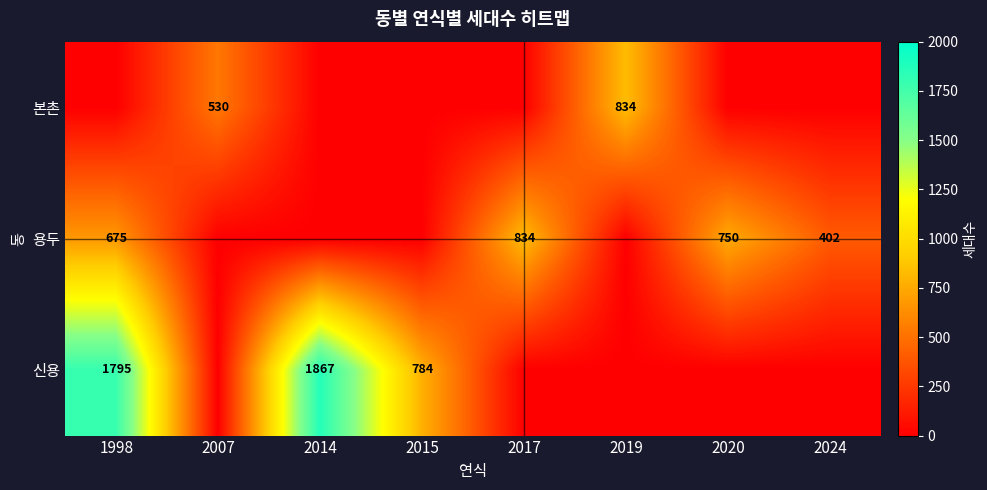

True or false: 본촌 has a value of 834 at 2019.

True